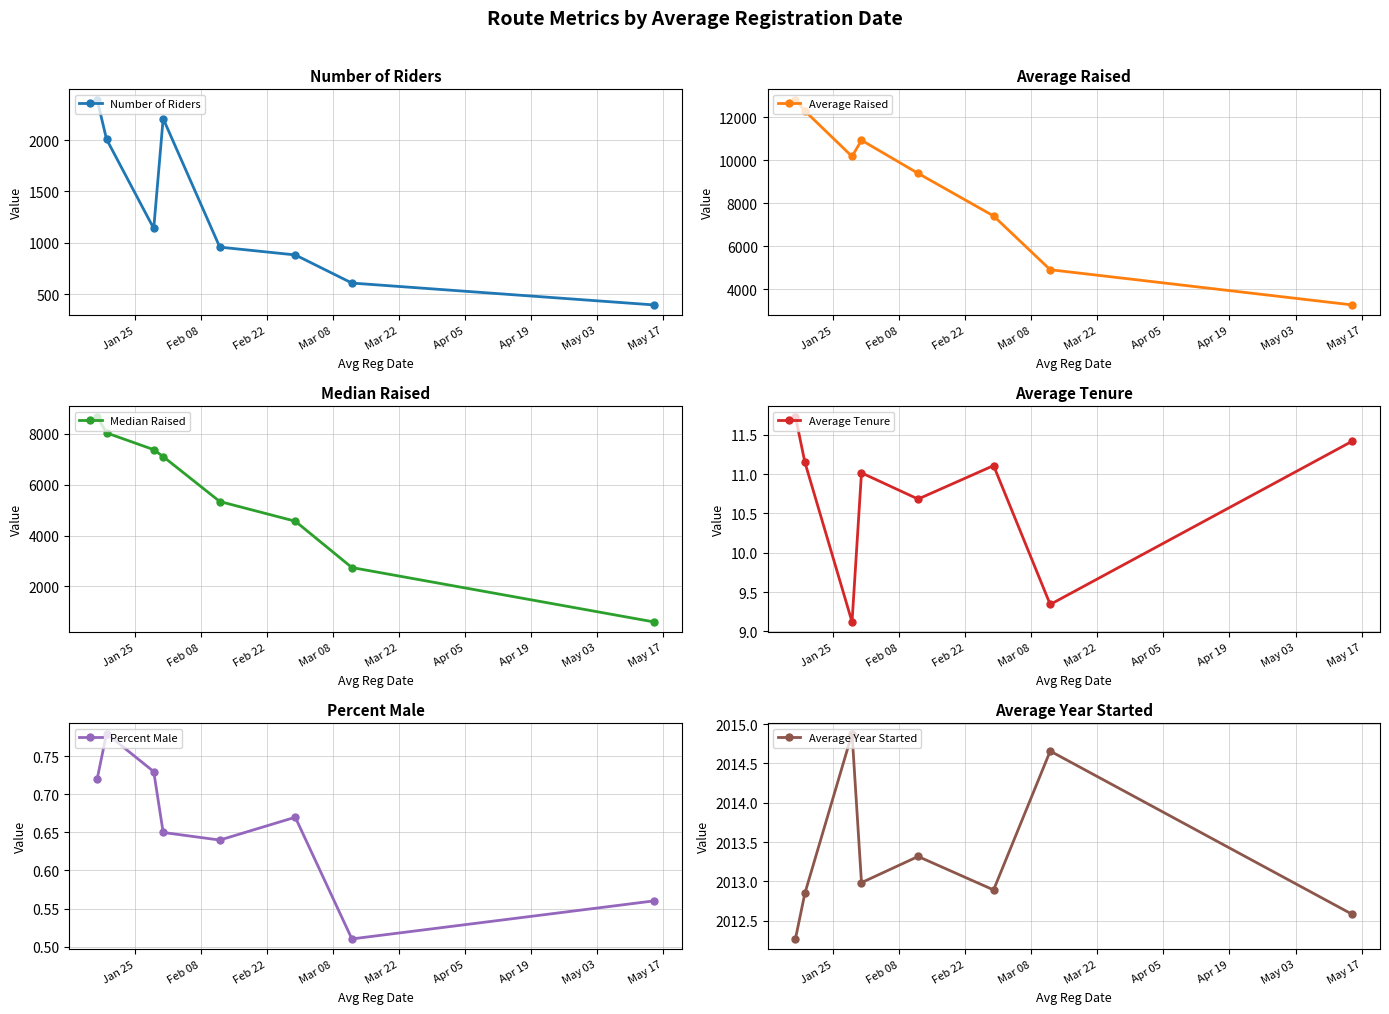

How many Average Year Started values are between 2012 and 2014?

6